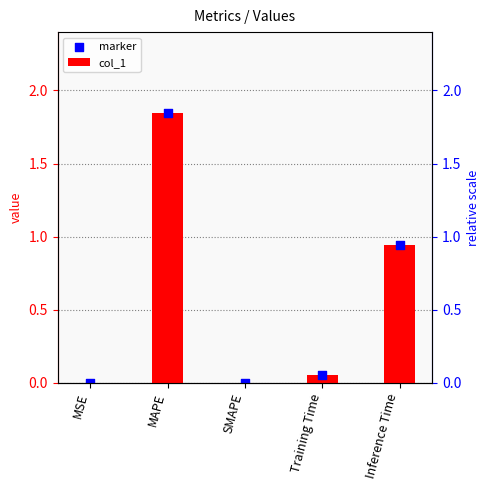

At which category is the sum across all series the highest?

MAPE